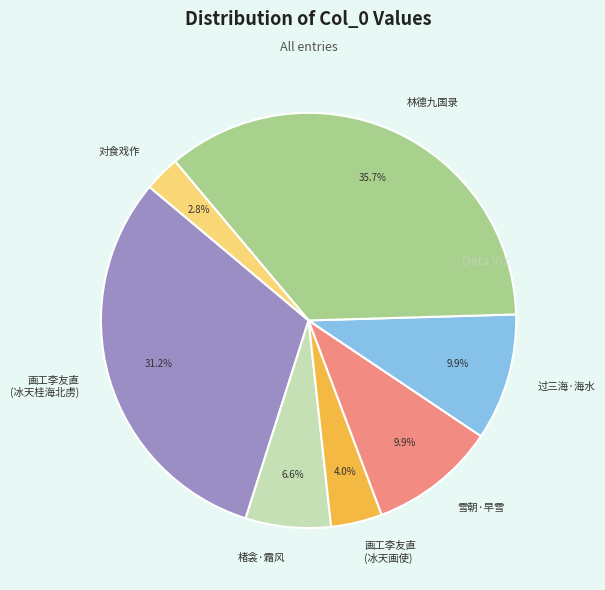

Does 楮衾·霜风 account for over 50% of the chart?

No